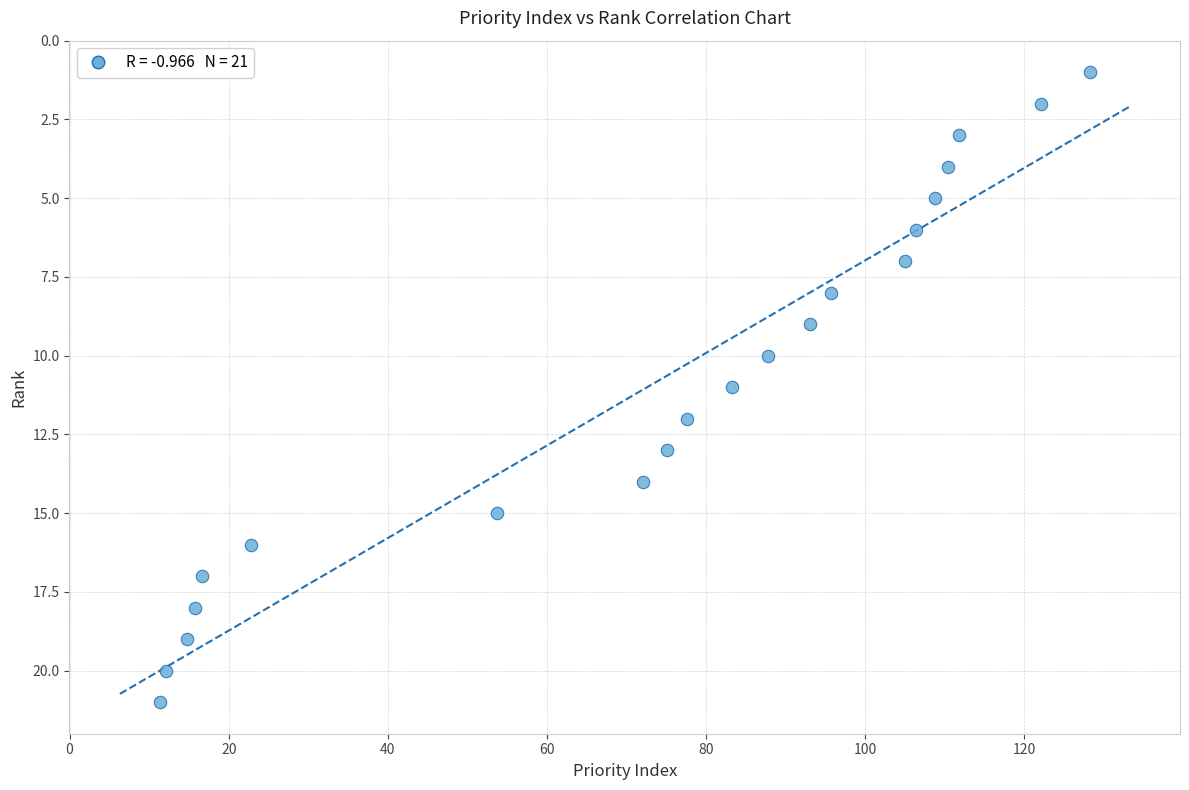

What is the range of Y values (max minus min)?

20